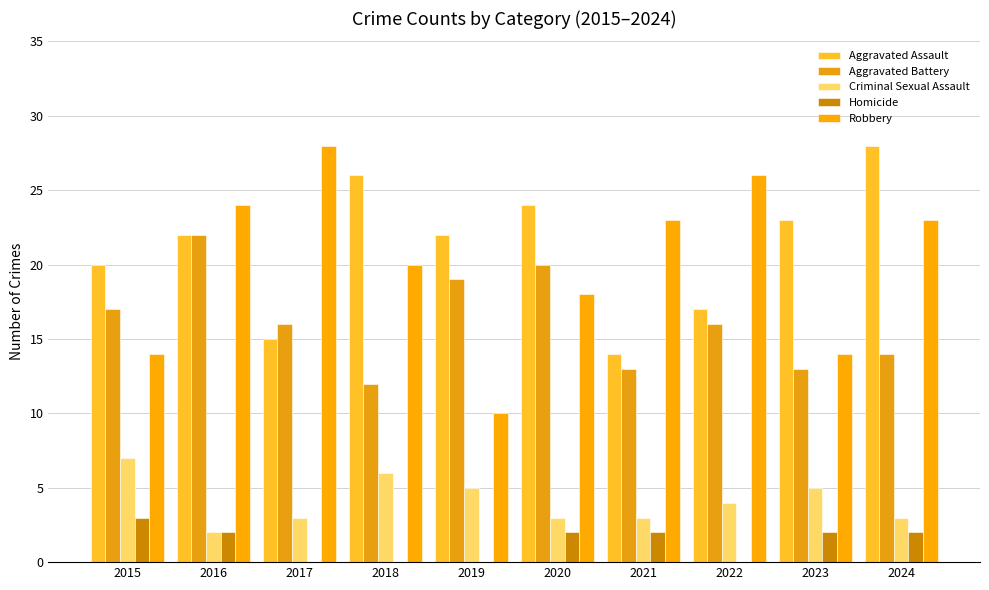

What is the spread (max minus min) of values at 2017?

28